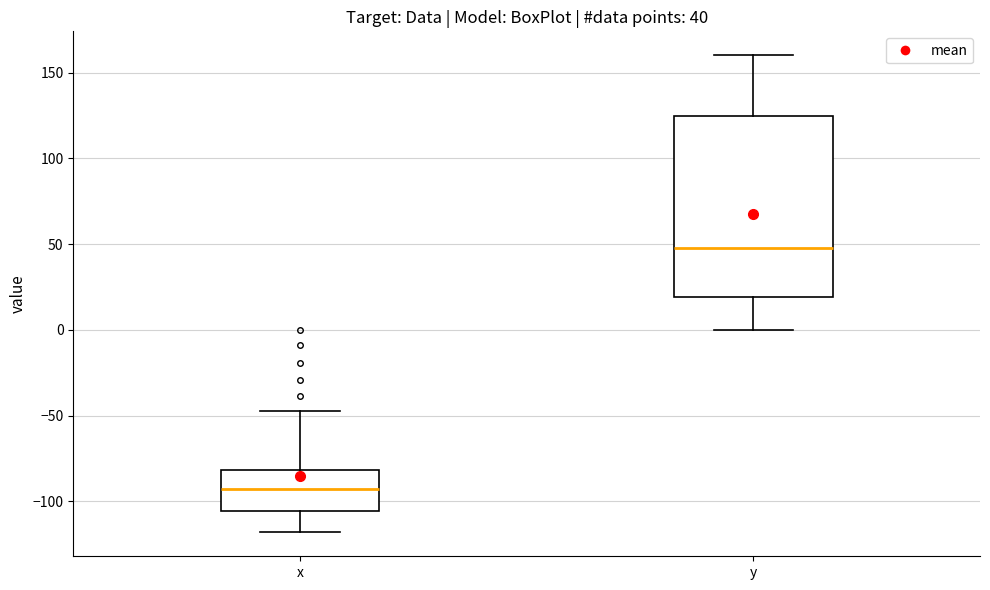

Which box has the highest median line?

y